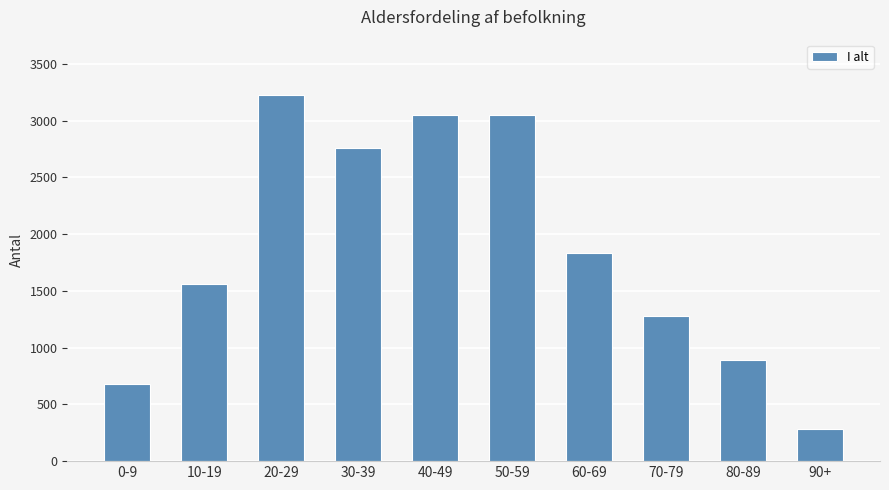

The value at 0-9 is 681. True or false?

True